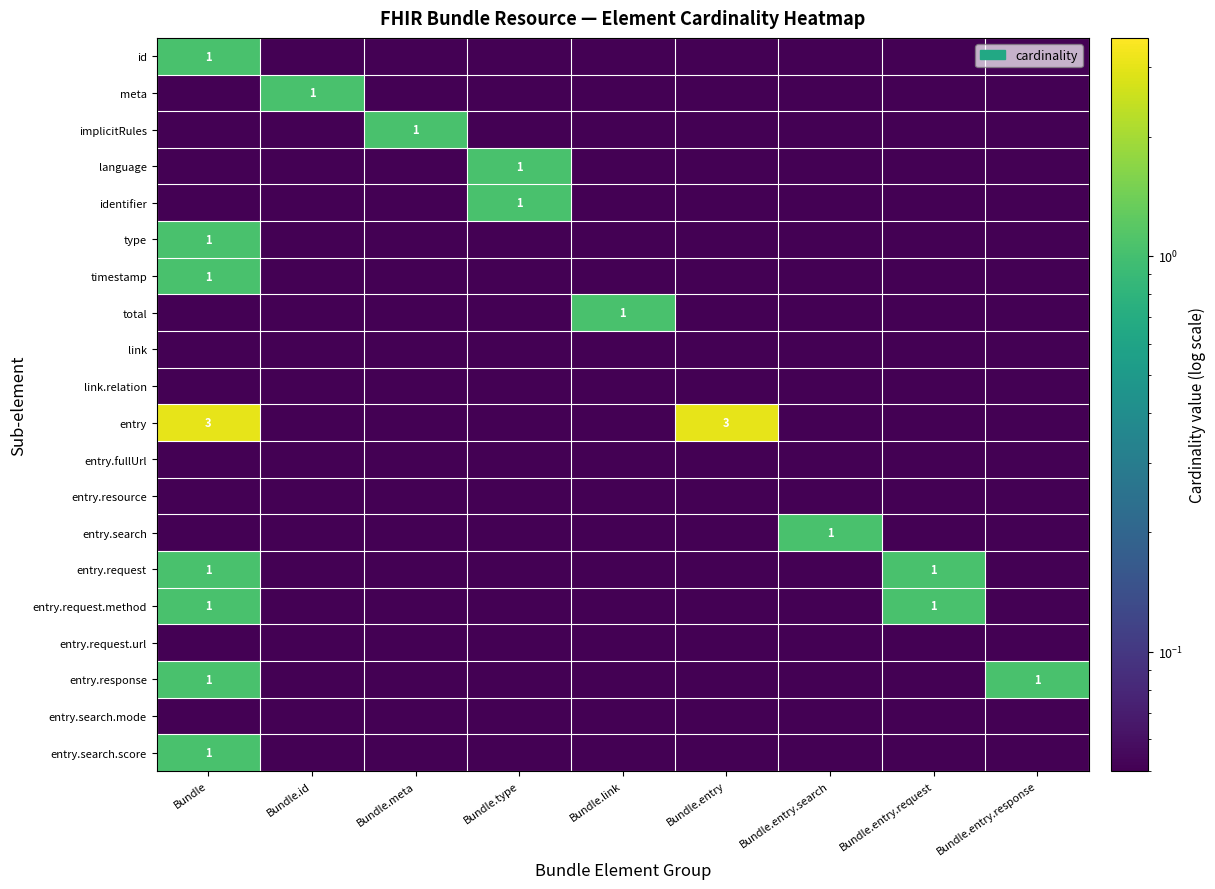

Which category has the lowest value across all series?

Bundle.id